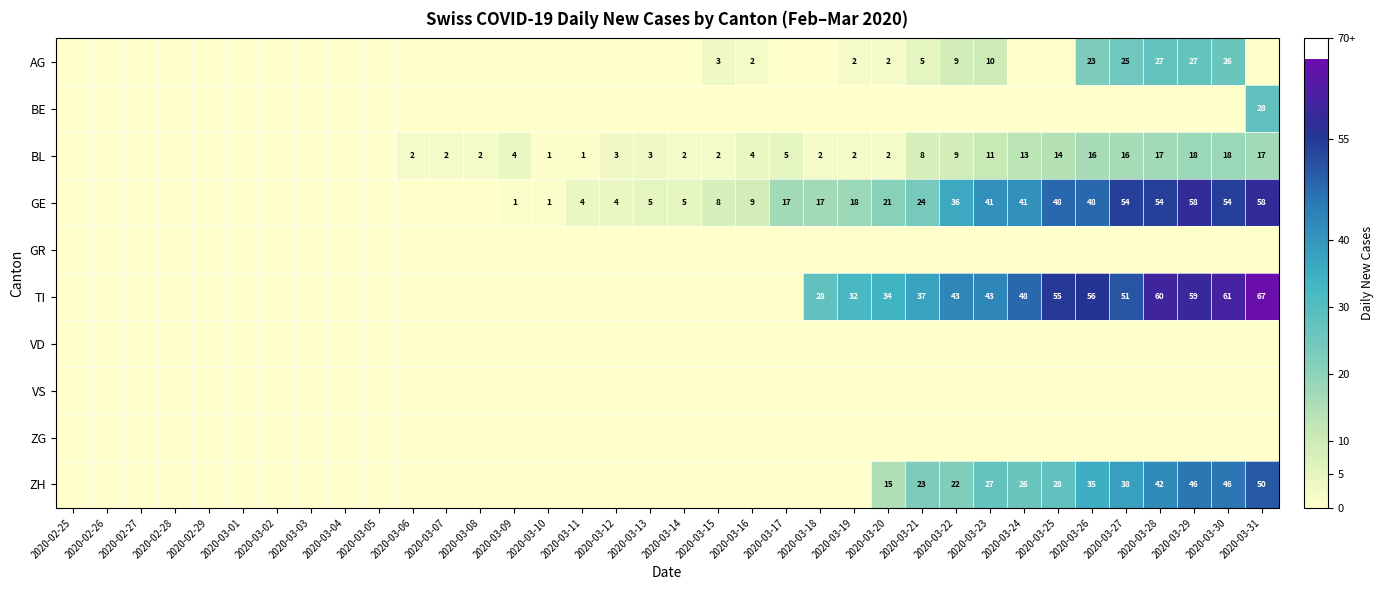

What is the greatest value displayed?

67